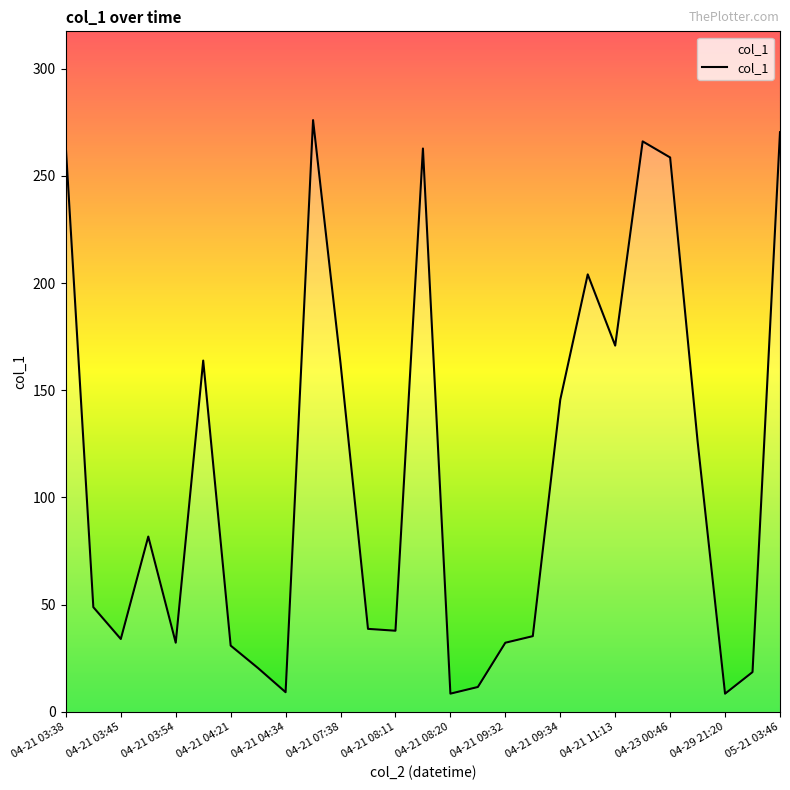

What is the maximum value shown in the chart?

276.0